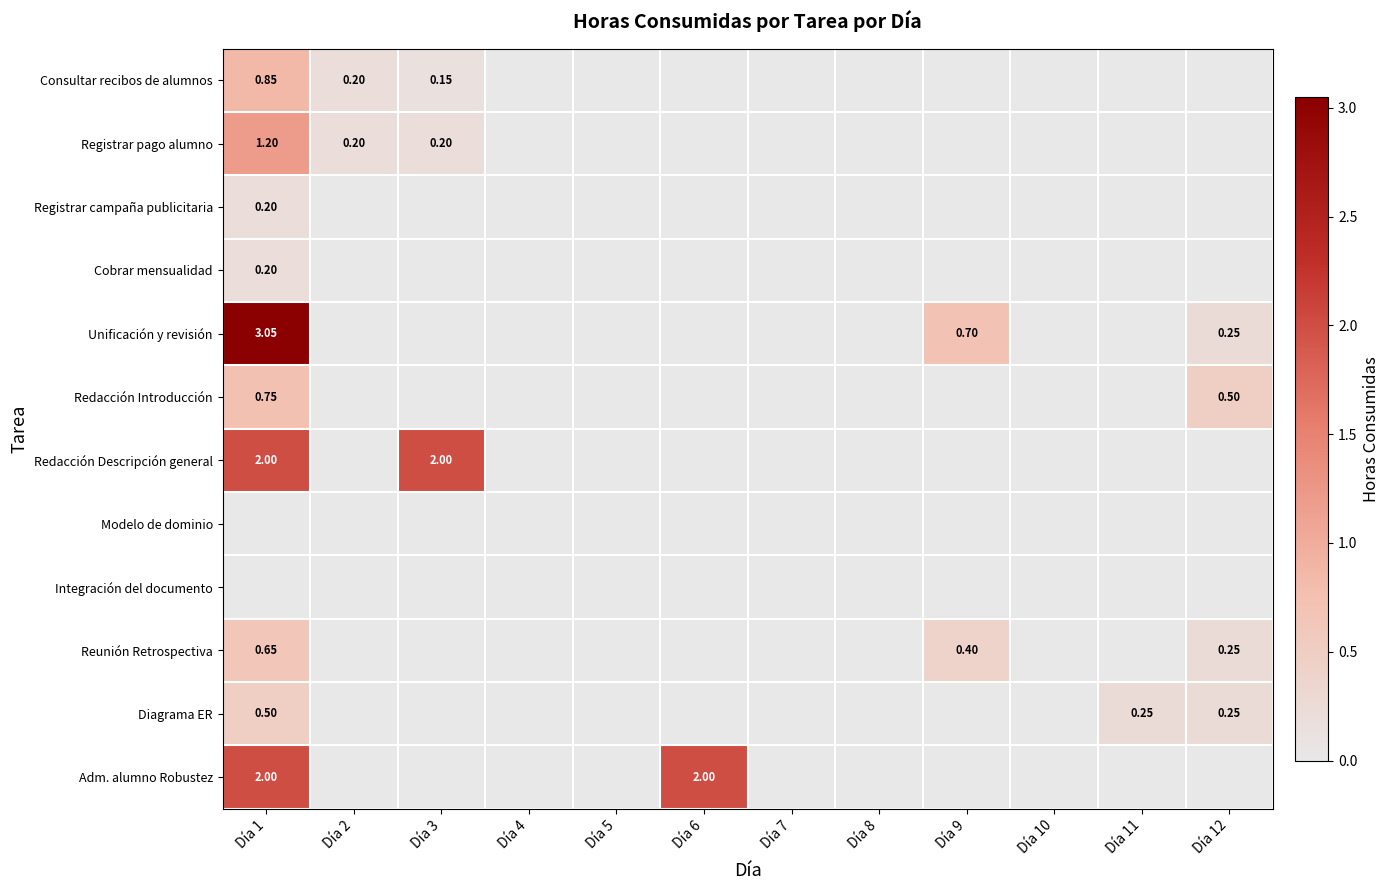

At Día 8, list the series in order from largest to smallest.

Consultar recibos de alumnos, Registrar pago alumno, Registrar campaña publicitaria, Cobrar mensualidad, Unificación y revisión, Redacción Introducción, Redacción Descripción general, Modelo de dominio, Integración del documento, Reunión Retrospectiva, Diagrama ER, Adm. alumno Robustez